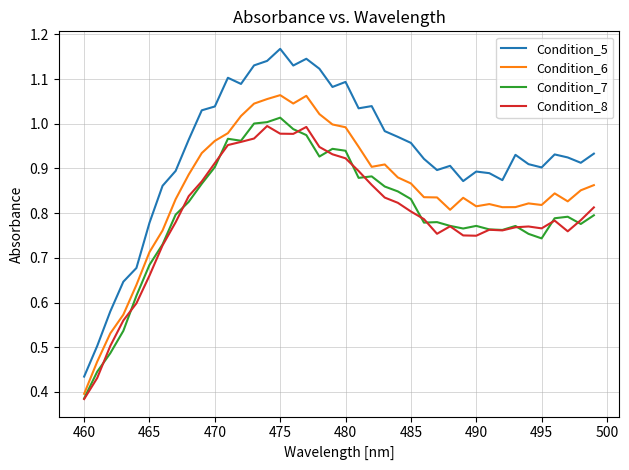

Which series has the largest range (max minus min)?

Condition_5